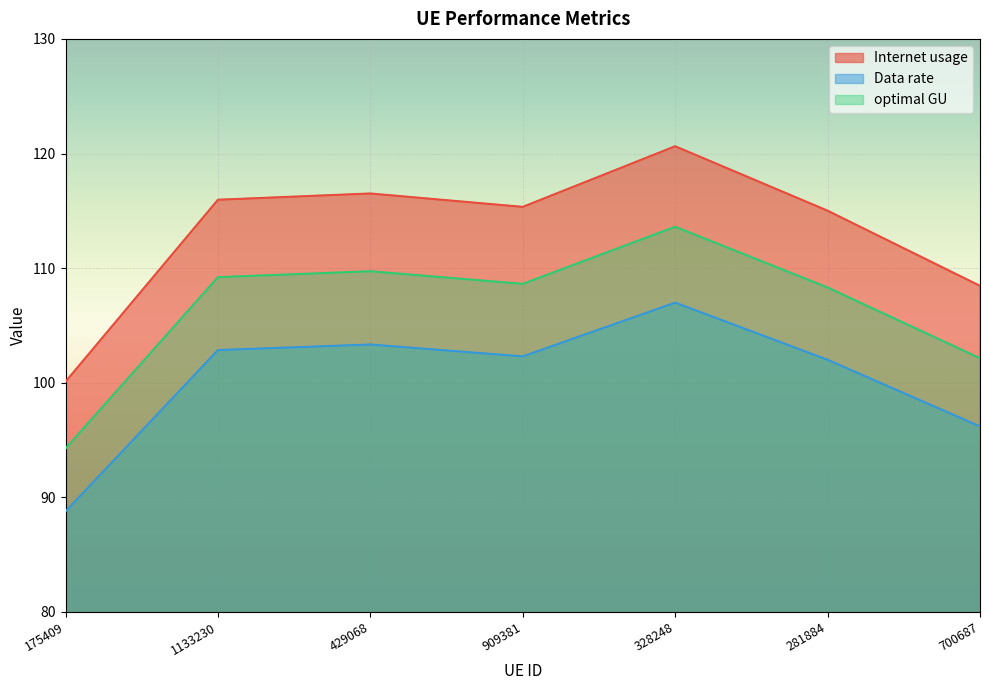

What is the label of the 5th point from the left?

328248